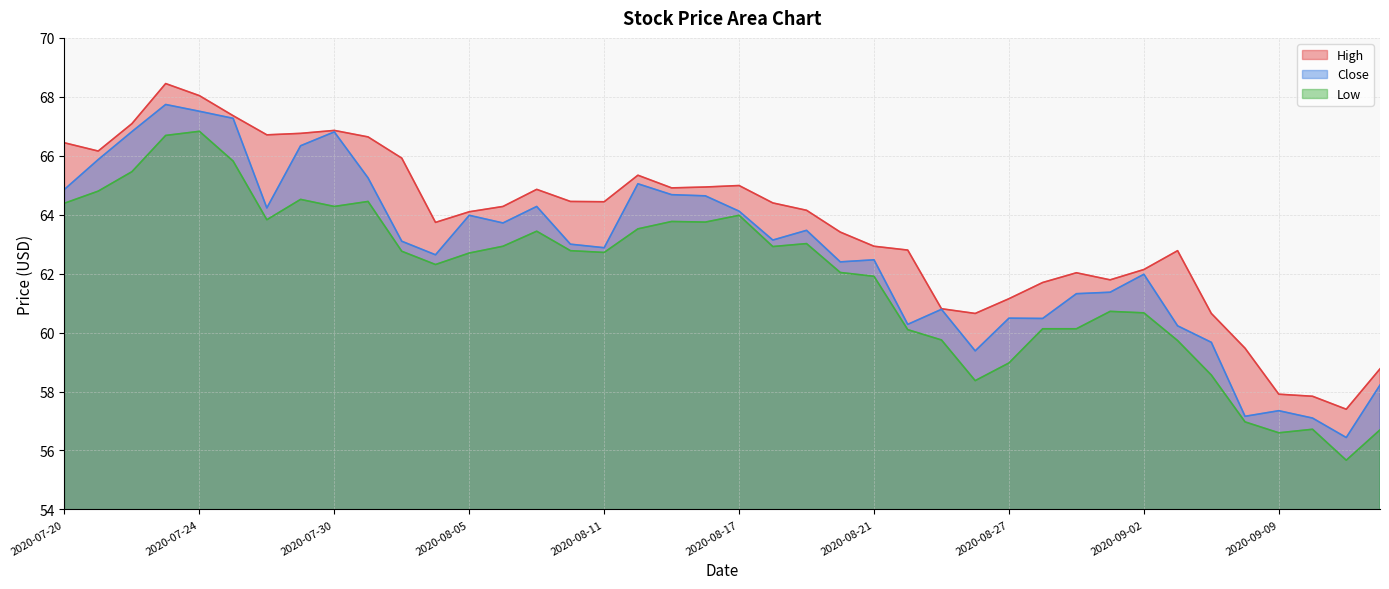

How many interior local valleys does the High series have?

8